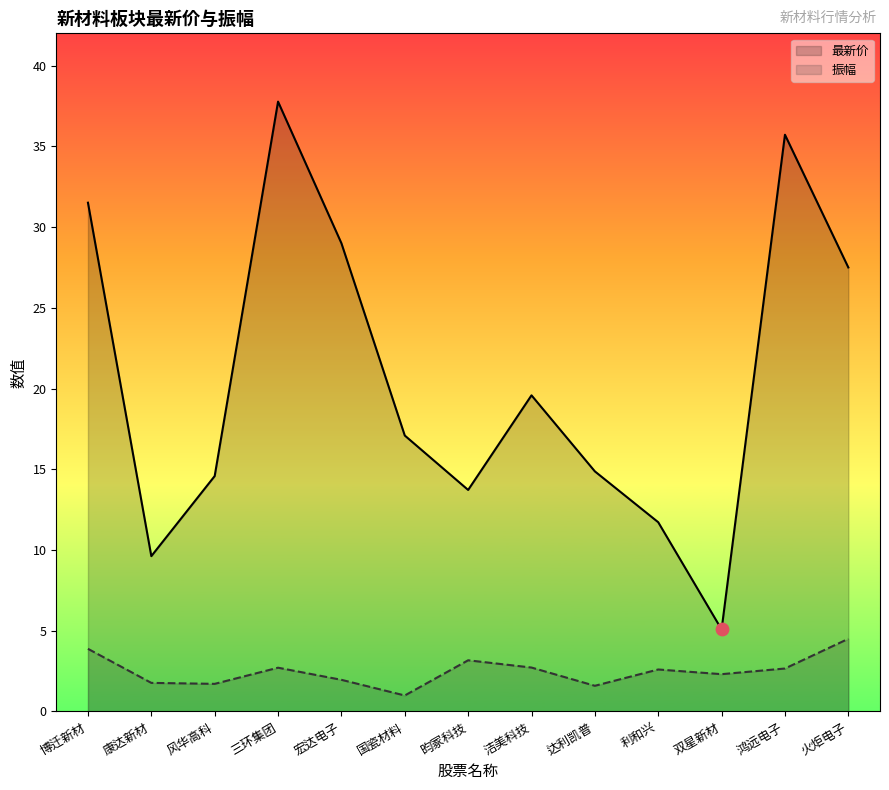

Is the value of 最新价 at 达利凯普 greater than the value of 振幅 at 风华高科?

Yes